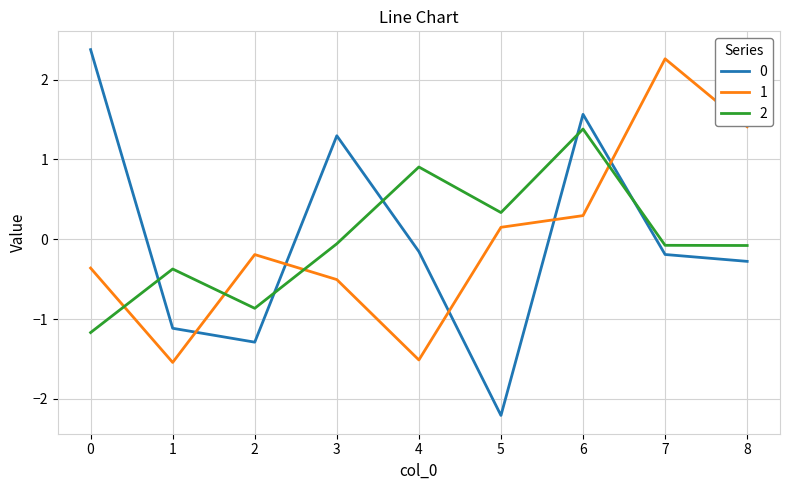

Reading left to right, extract all data points from this chart.

0: 2.4	-1.1	-1.3	1.3	-0.2	-2.2	1.6	-0.2	-0.3
1: -0.4	-1.5	-0.2	-0.5	-1.5	0.1	0.3	2.3	1.4
2: -1.2	-0.4	-0.9	-0.1	0.9	0.3	1.4	-0.1	-0.1